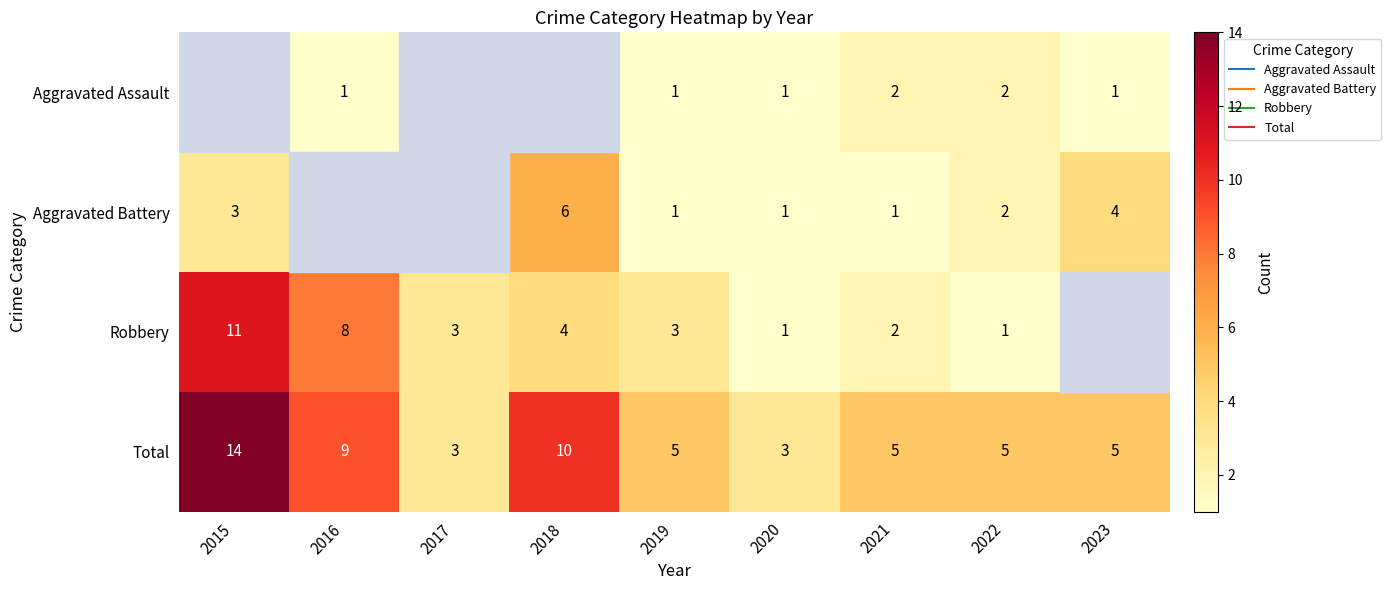

Is the value of Robbery at 2016 greater than the value of Aggravated Battery at 2022?

Yes